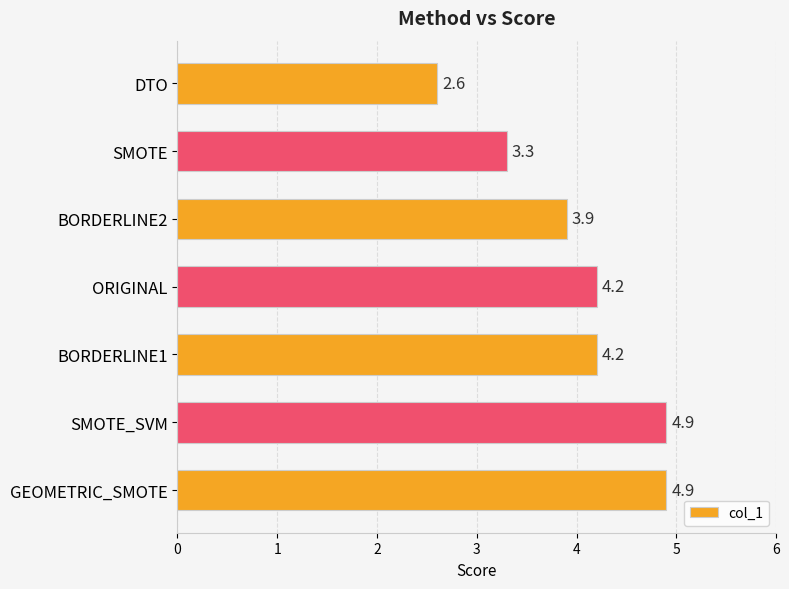

What is the approximate value at DTO?

2.6